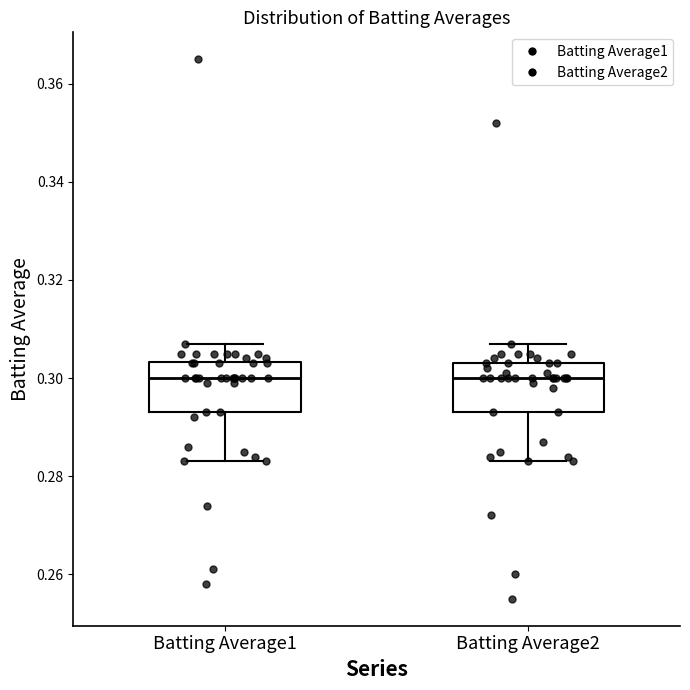

Reading left to right, read every box against the y-axis: the position of its median line, the range the box covers, and the ends of its whiskers. The values are not printed on the chart, so give them approximately, as read against the axis.

Batting Average1: median 0.300, box 0.294 to 0.304, whiskers 0.284 to 0.308
Batting Average2: median 0.300, box 0.294 to 0.304, whiskers 0.284 to 0.308